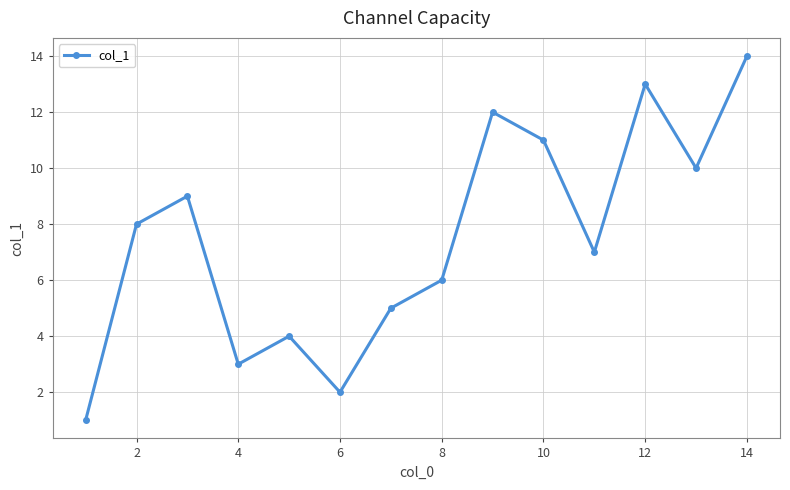

What is the maximum value shown in the chart?

14